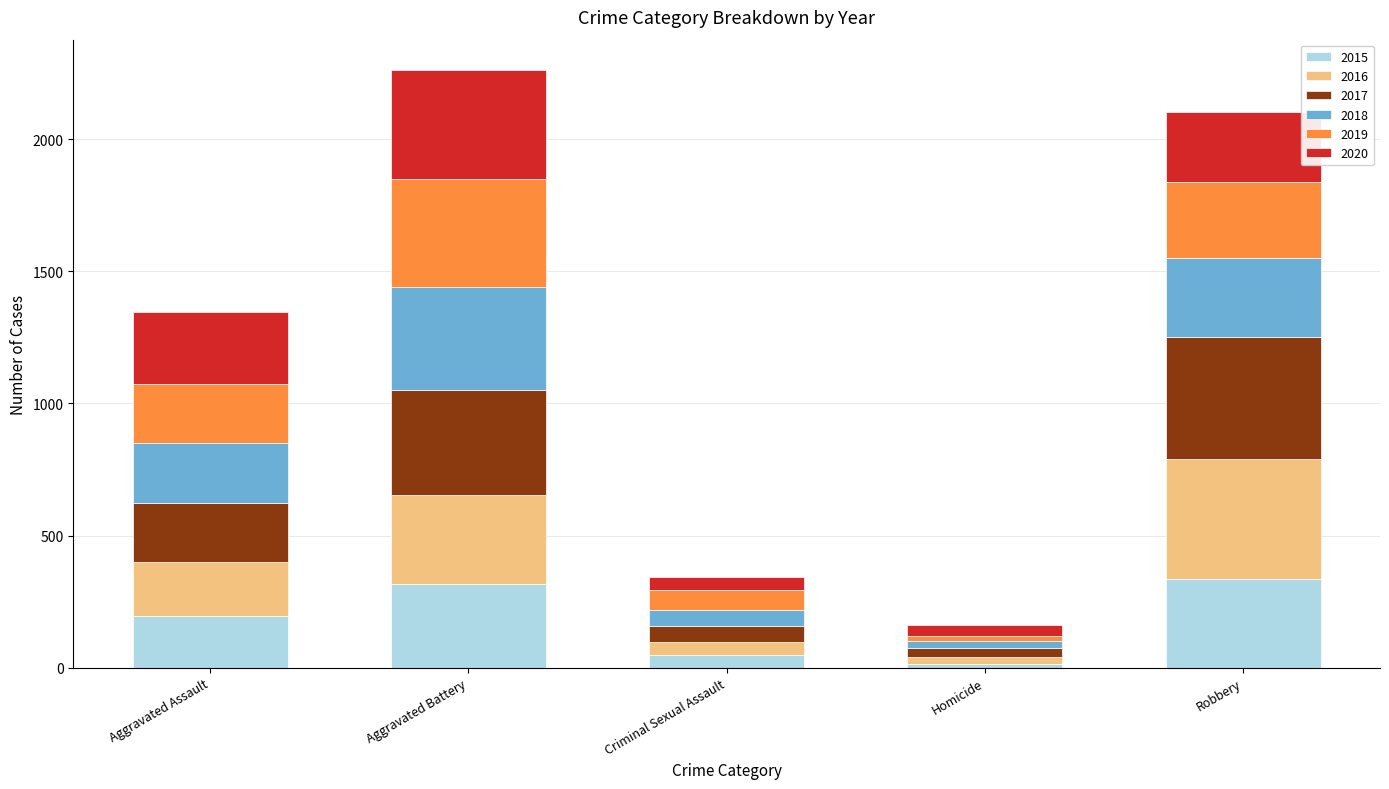

Reading left to right, transcribe the values for 2015.

194	316	46	15	337